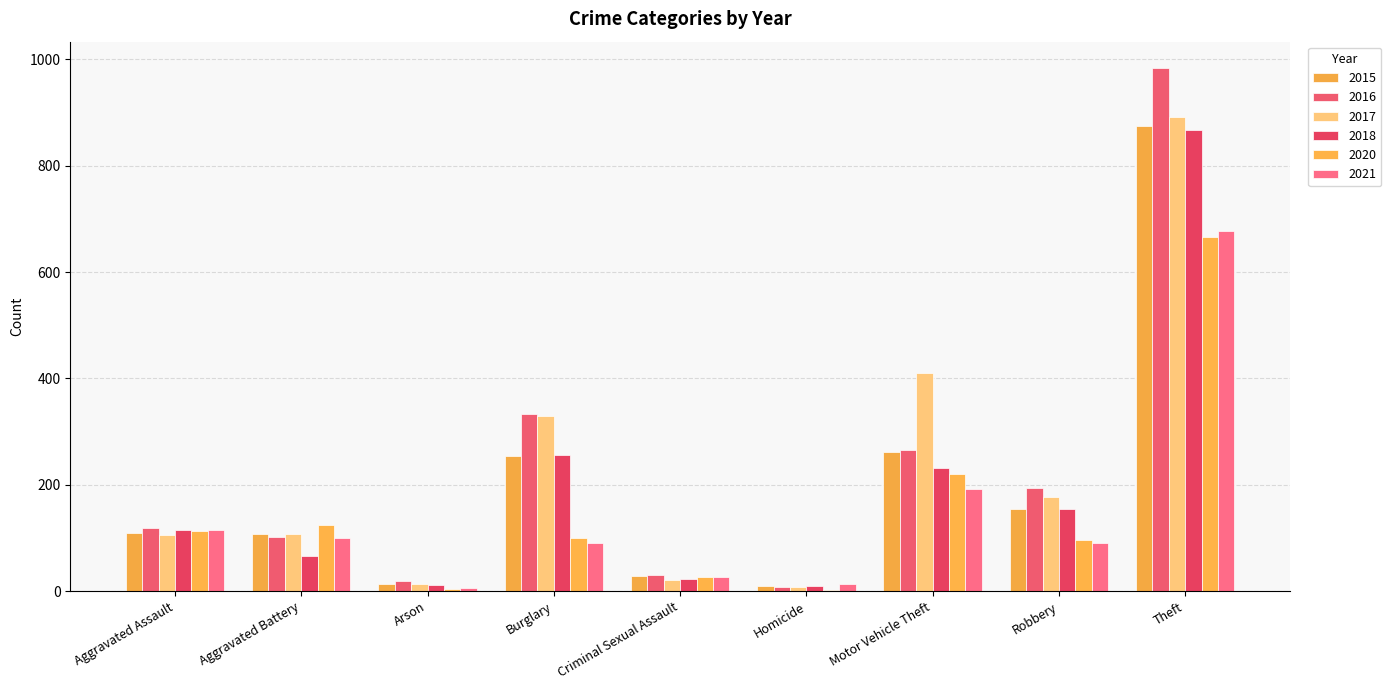

What is the value of the 2015 bar at the 2nd from the left?

108